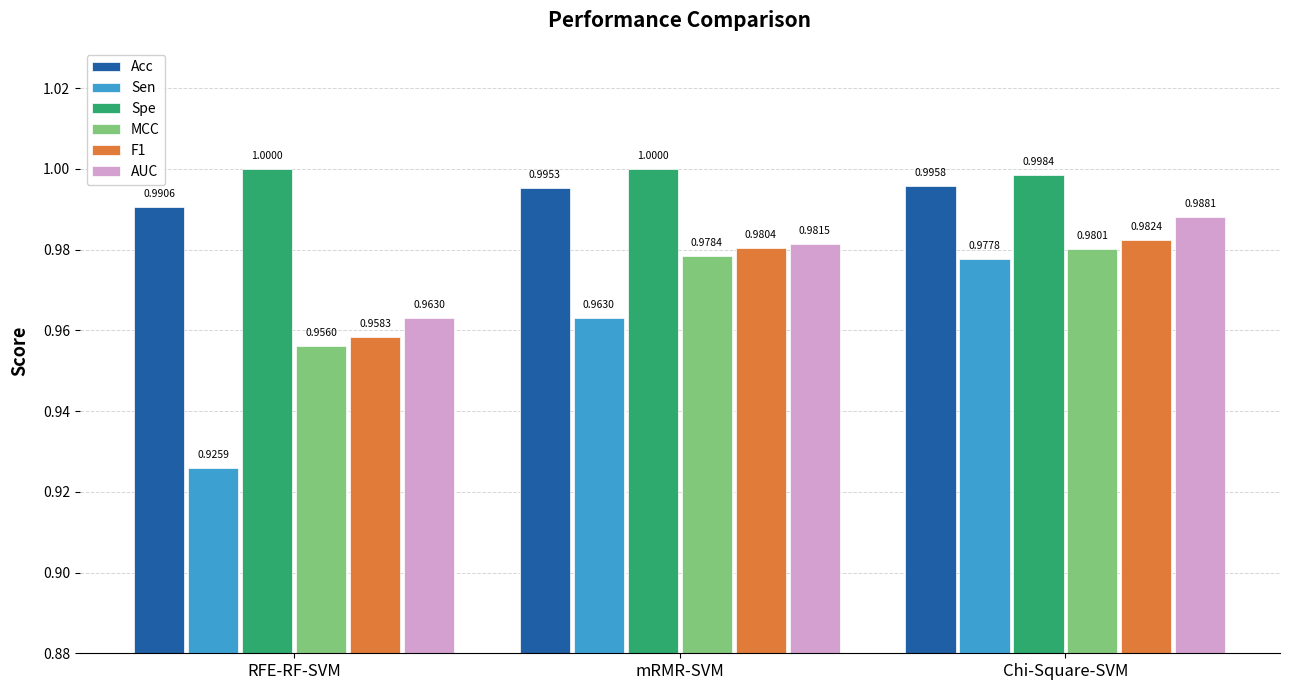

Which series has the widest spread of values?

Sen